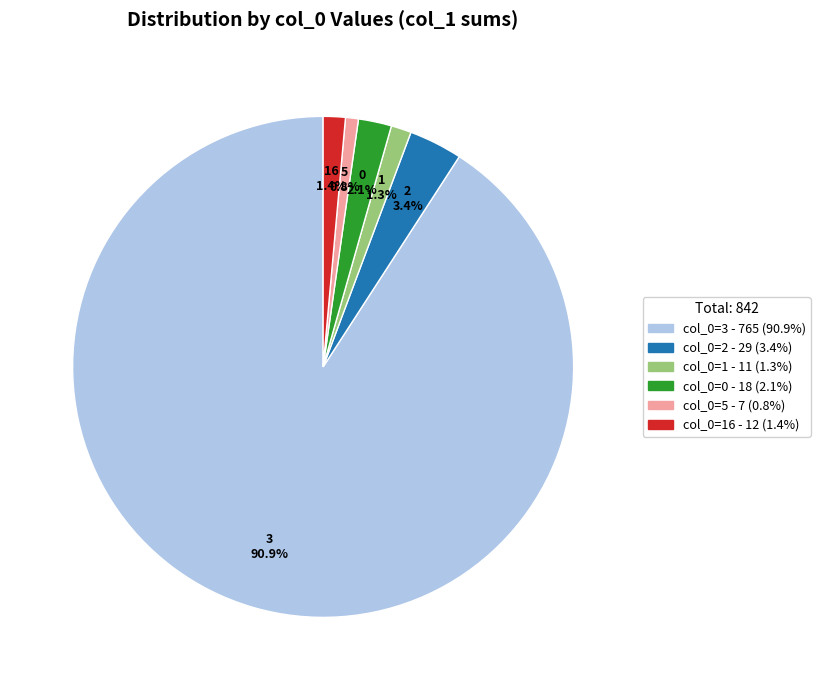

How many slices are in this pie chart?

6